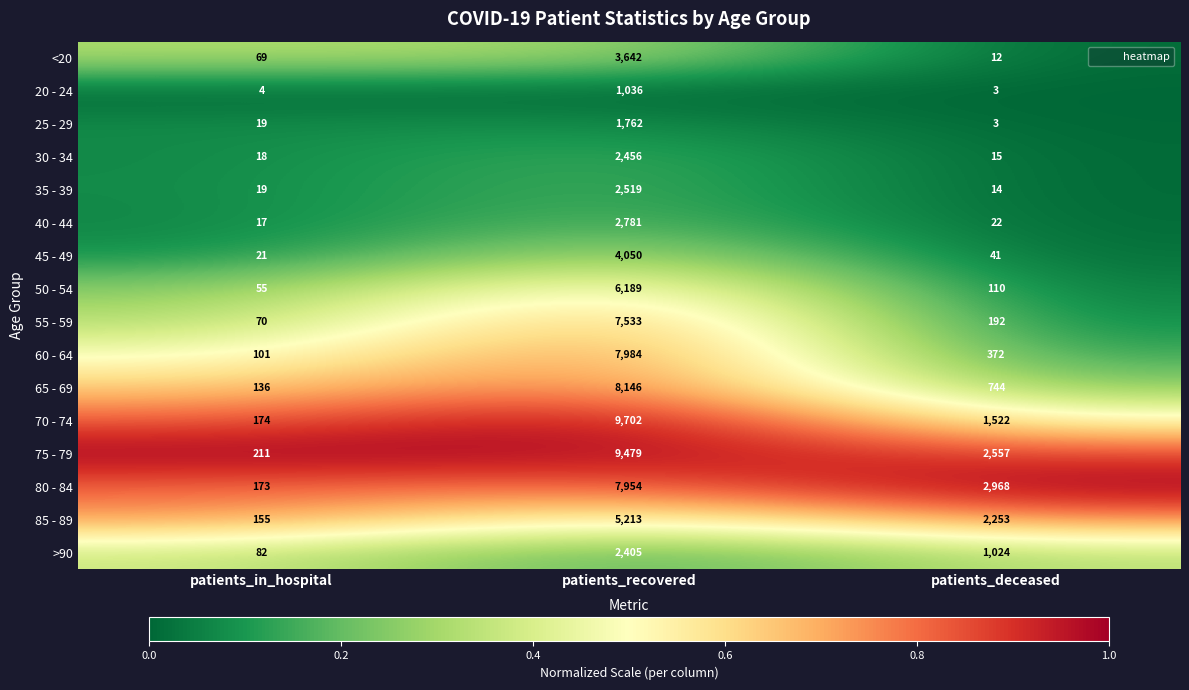

Which series has the largest total across all categories?

75 - 79